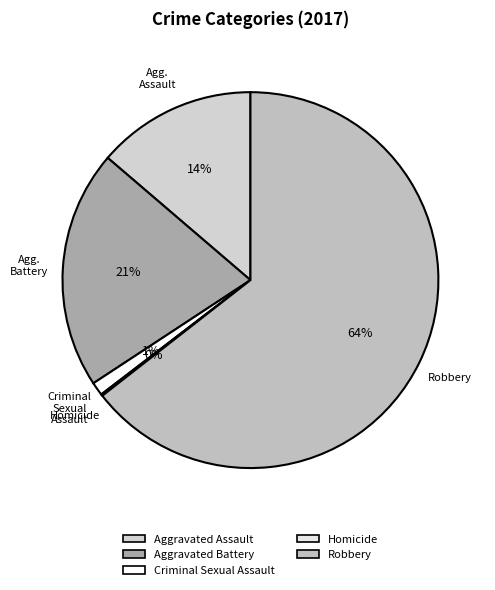

Rank the categories by value from lowest to highest.

Homicide, Criminal Sexual Assault, Aggravated Assault, Aggravated Battery, Robbery